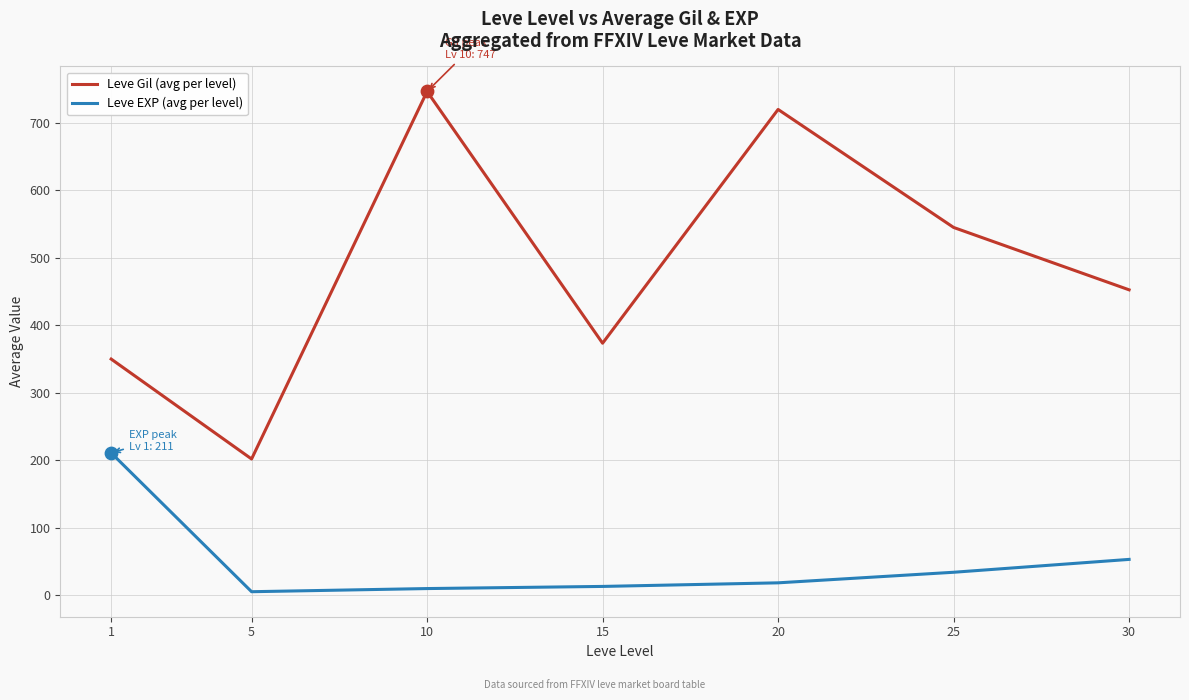

At how many categories does at least one series exceed 310?

6